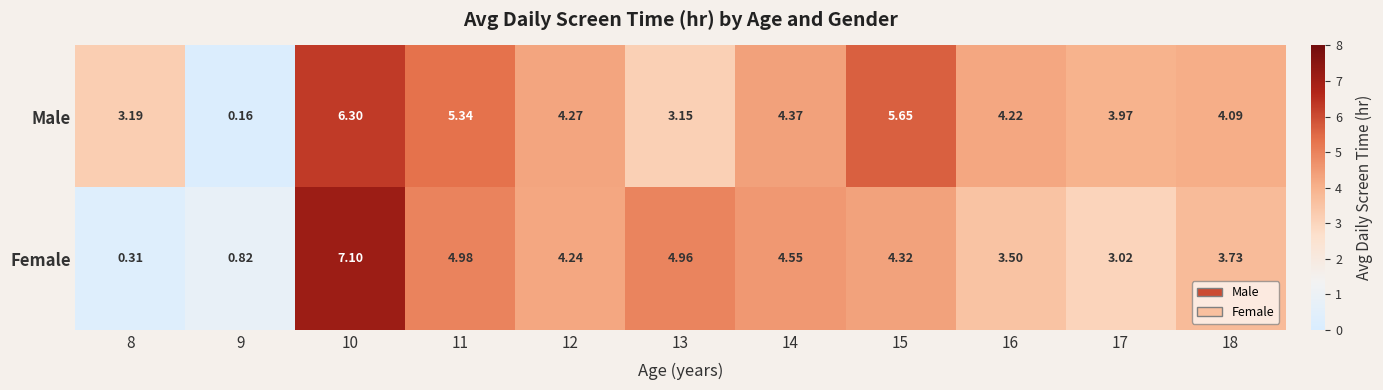

Rank the series by their average value, from highest to lowest.

Male, Female